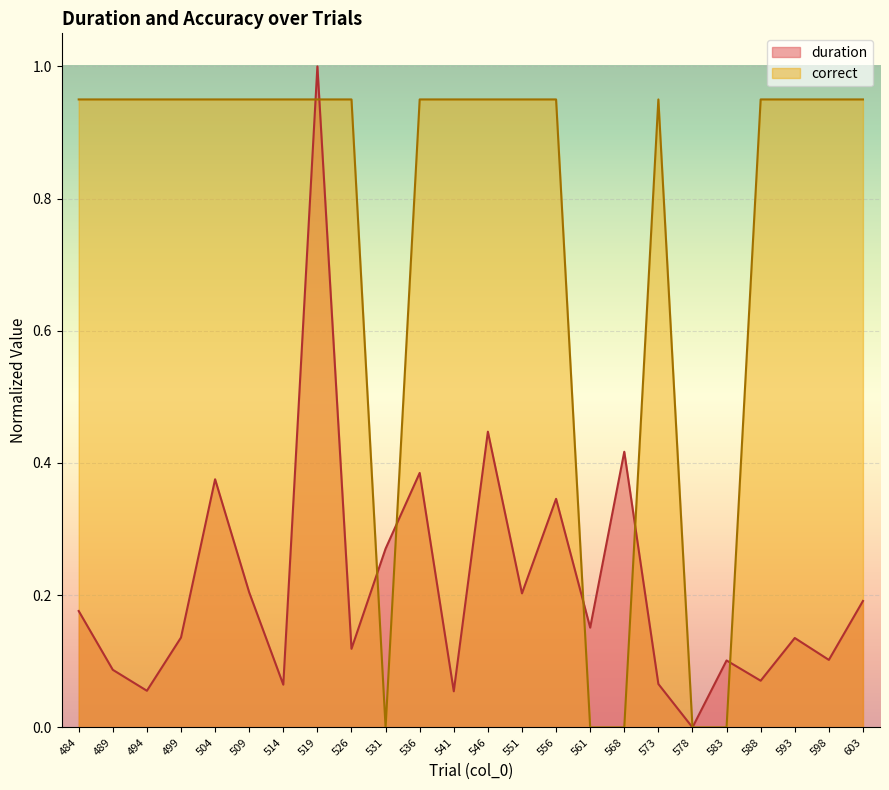

Which category has the lowest value in the duration series?

578